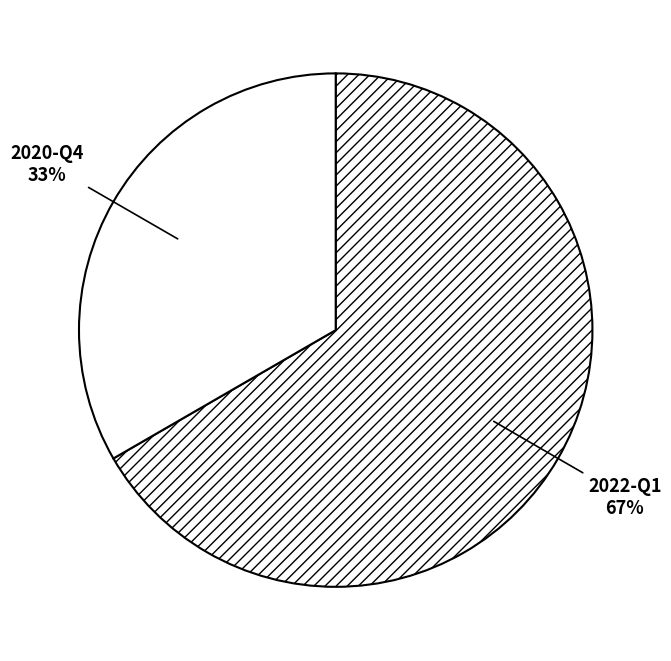

To the nearest percent, what portion does 2020-Q4 represent?

33%